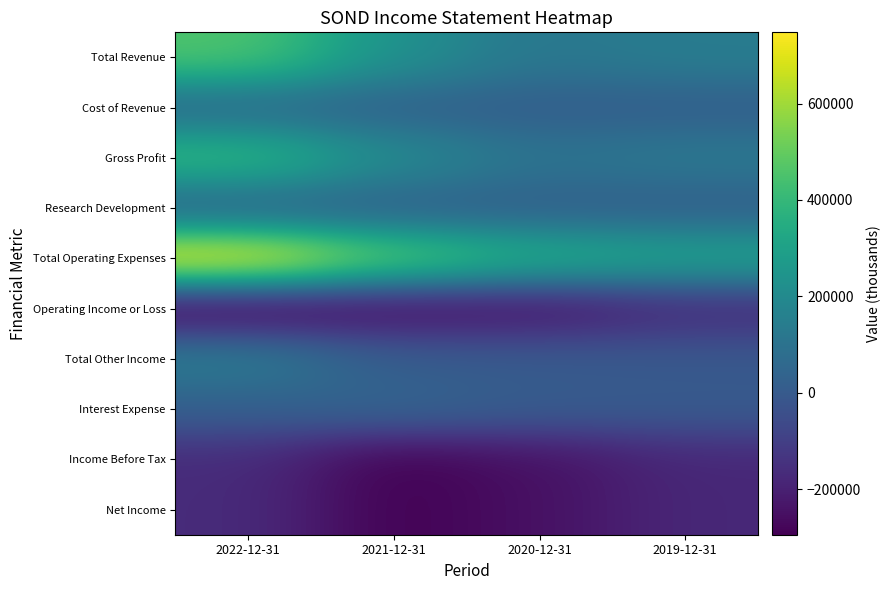

Which series changed the most between 2021-12-31 and 2020-12-31?

Total Operating Expenses